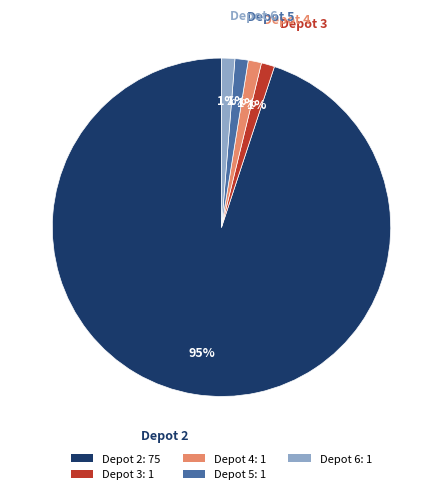

How many slices are in this pie chart?

5